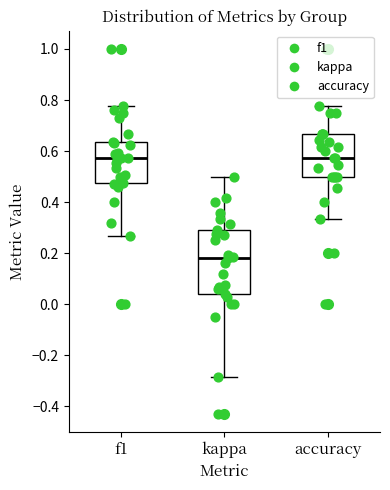

Reading left to right, read every box against the y-axis: the position of its median line, the range the box covers, and the ends of its whiskers. The values are not printed on the chart, so give them approximately, as read against the axis.

f1: median 0.58, box 0.48 to 0.64, whiskers 0.26 to 0.78
kappa: median 0.18, box 0.04 to 0.30, whiskers -0.28 to 0.50
accuracy: median 0.58, box 0.50 to 0.66, whiskers 0.34 to 0.78